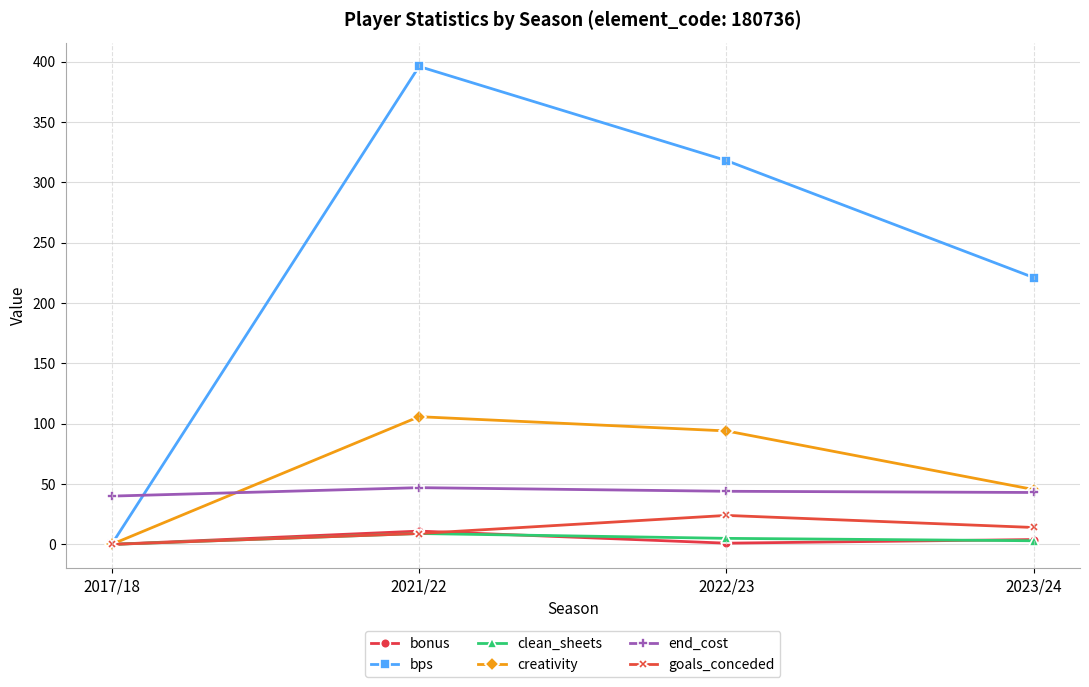

What is the difference between the bps values at 2022/23 and 2017/18?

318.0